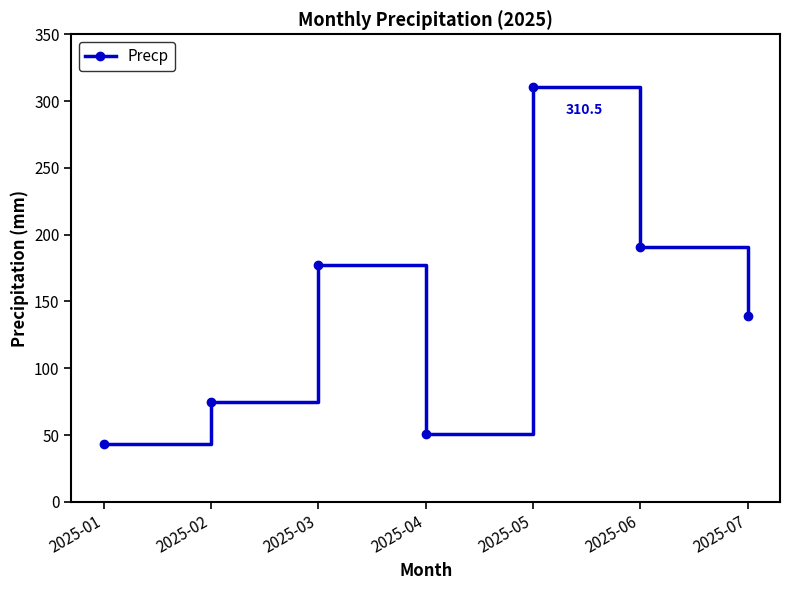

The chart shows a value of 441.6 at 2025-05. True or false?

False